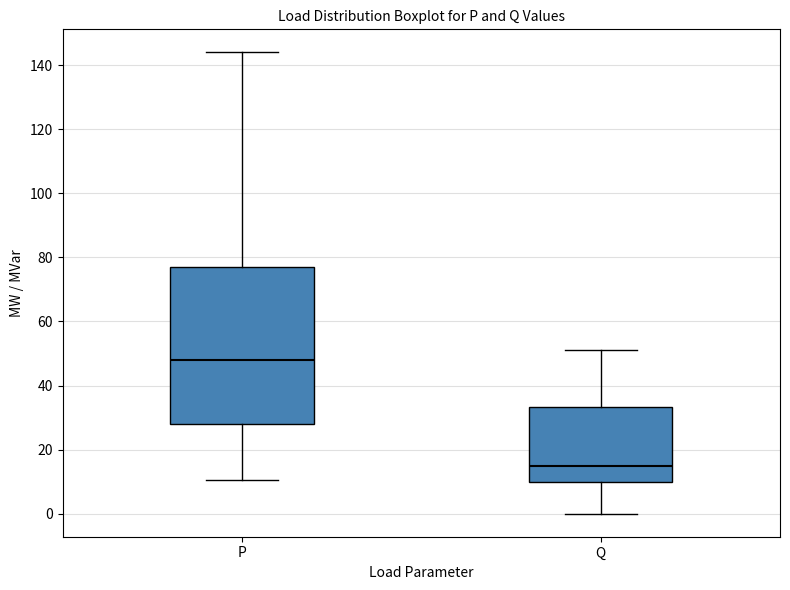

Reading left to right, read every box against the y-axis: the position of its median line, the range the box covers, and the ends of its whiskers. The values are not printed on the chart, so give them approximately, as read against the axis.

P: median 48, box 28 to 76, whiskers 10 to 144
Q: median 16, box 10 to 34, whiskers 0 to 52